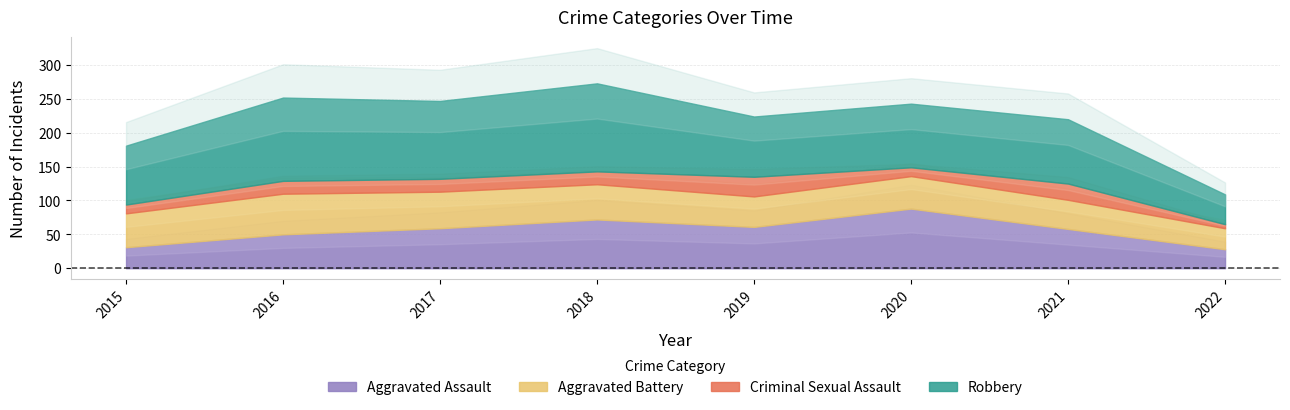

At which category does Robbery reach its first local peak?

2016